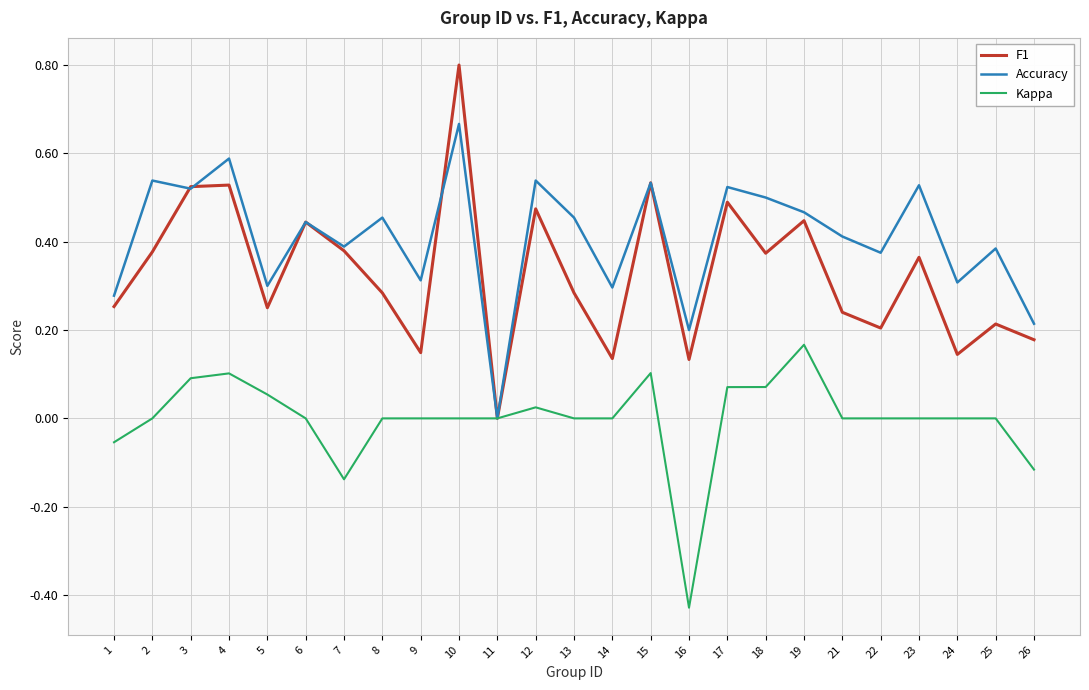

How many values in F1 are above zero?

24